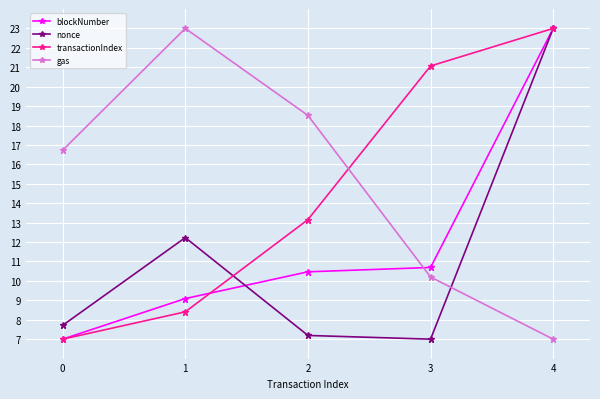

How many lines are shown in the chart?

4